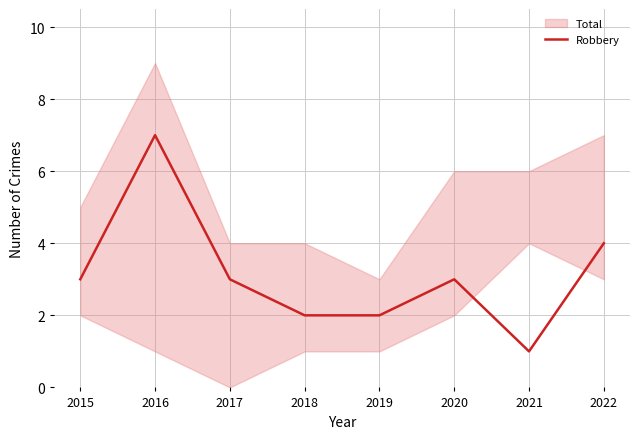

Count the number of categories in the chart.

8